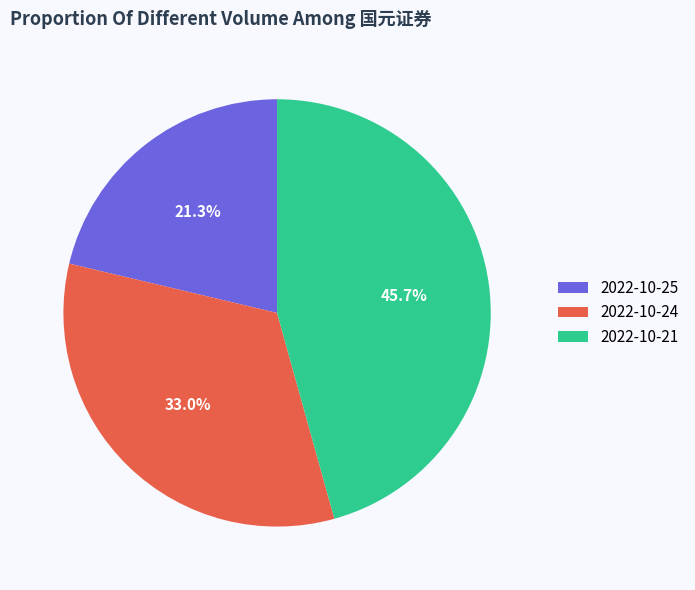

Combined, what portion of the pie is 2022-10-21 and 2022-10-25?

67.0%